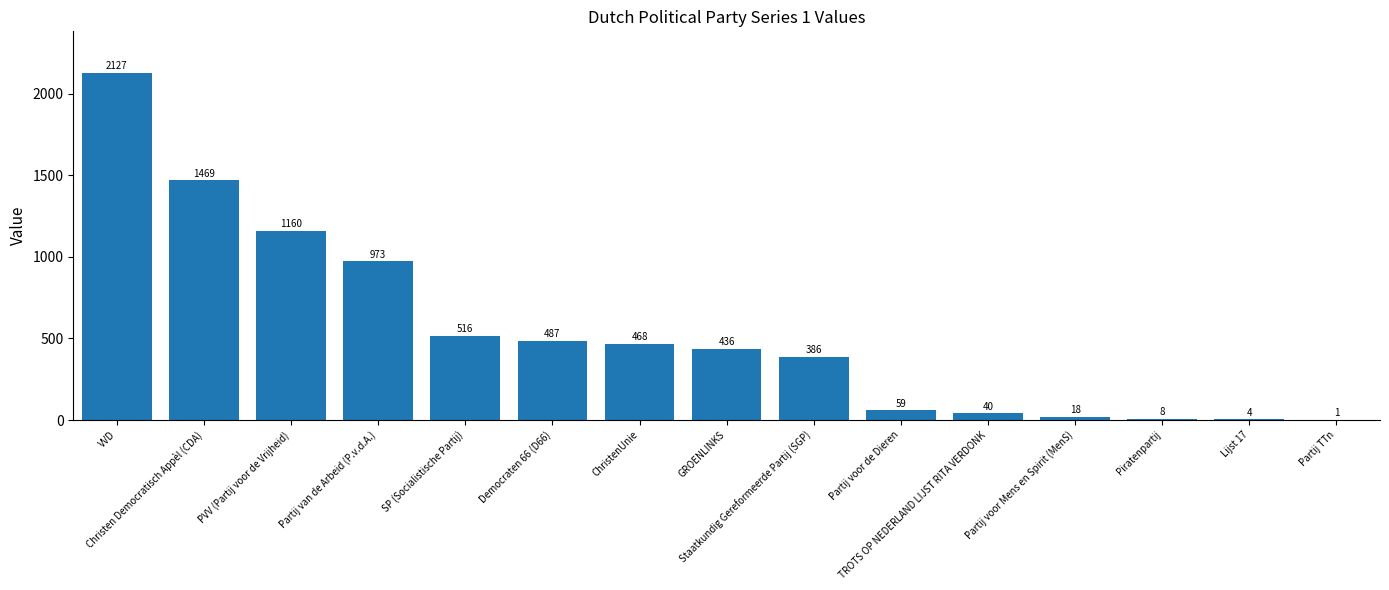

What is the sum of all values?

8152